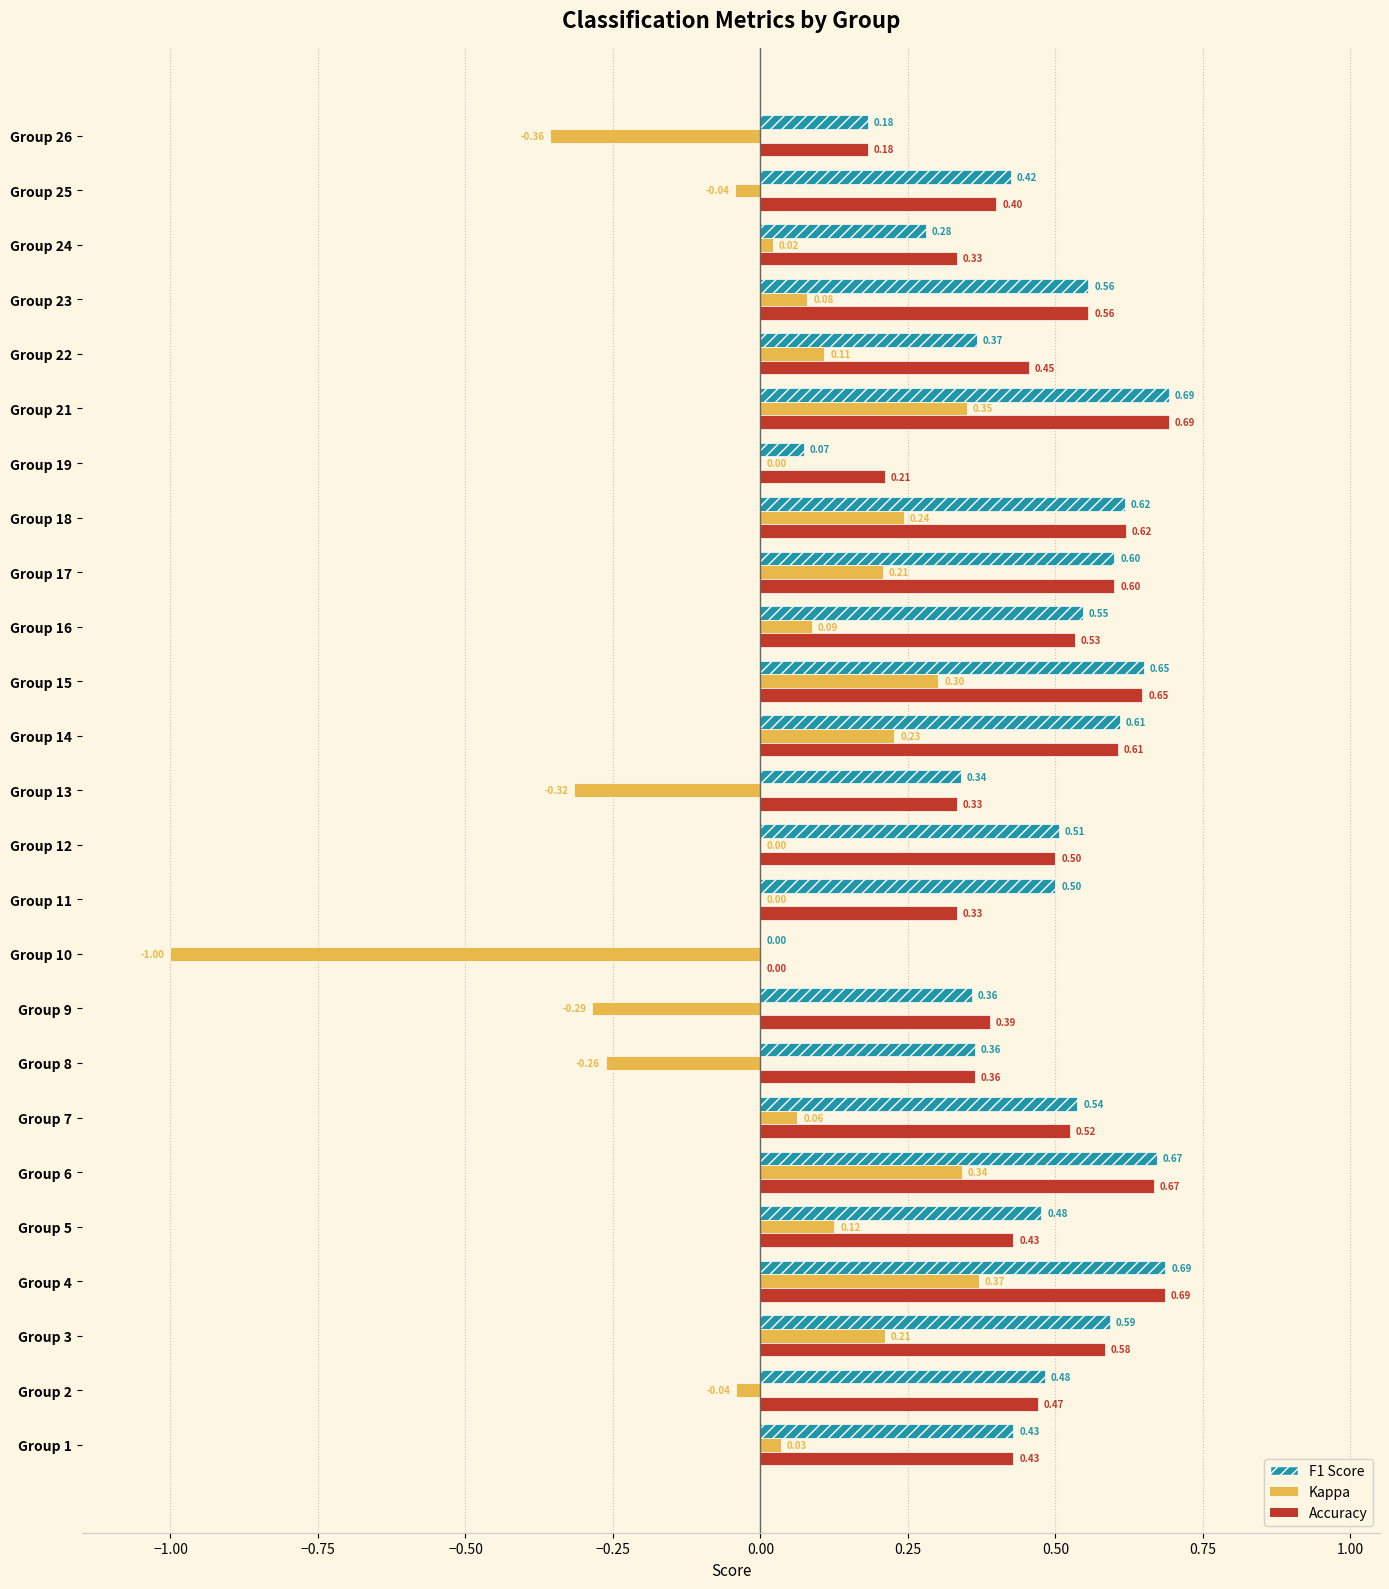

What is the total value across all series at Group 18?

1.5